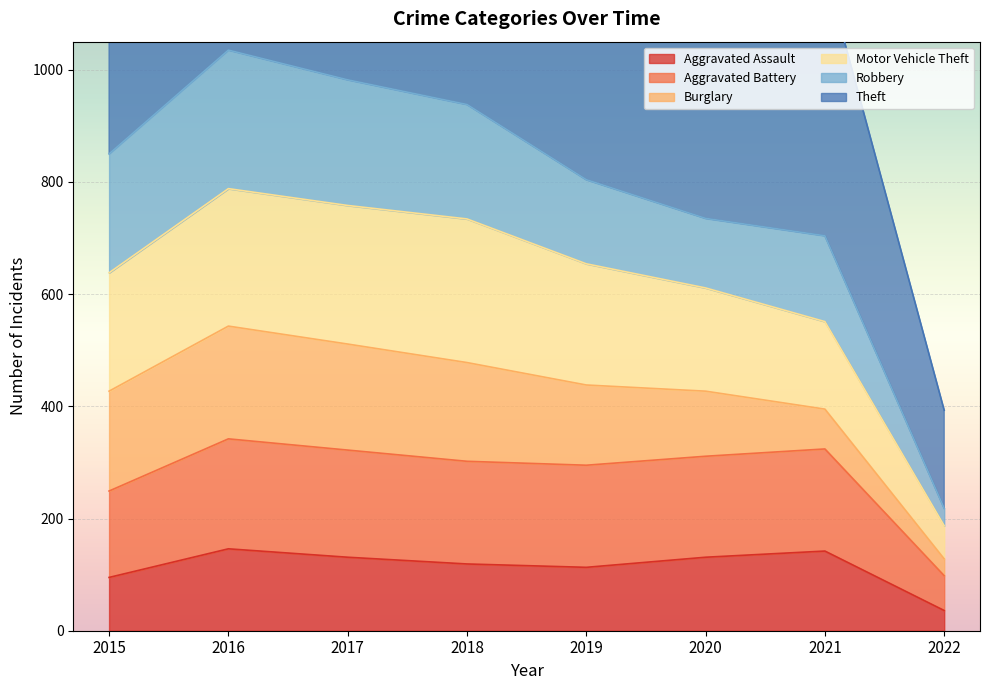

What is the difference between the Aggravated Assault values at 2016 and 2019?

33